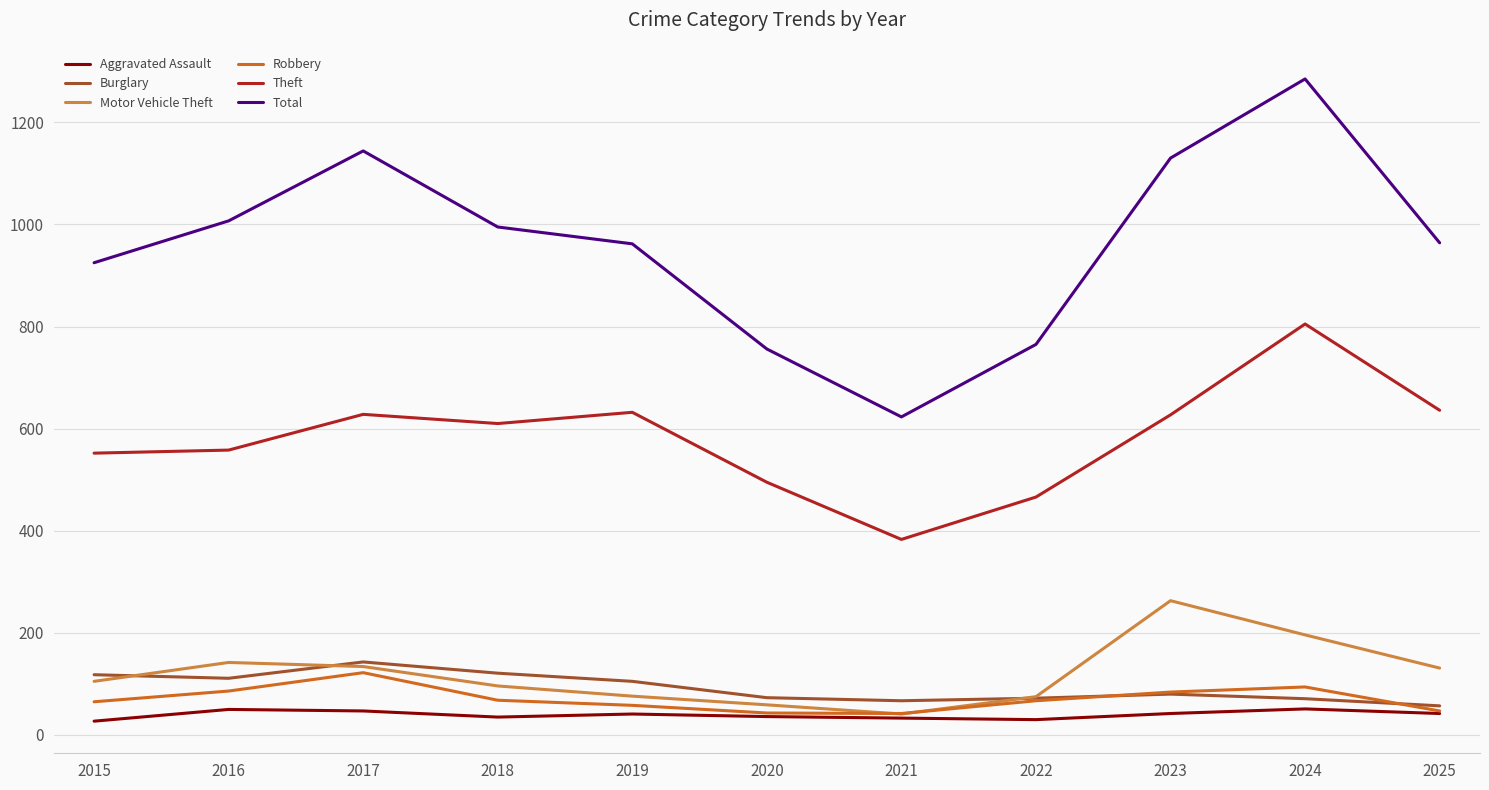

True or false: Theft and Total cross at least once.

False